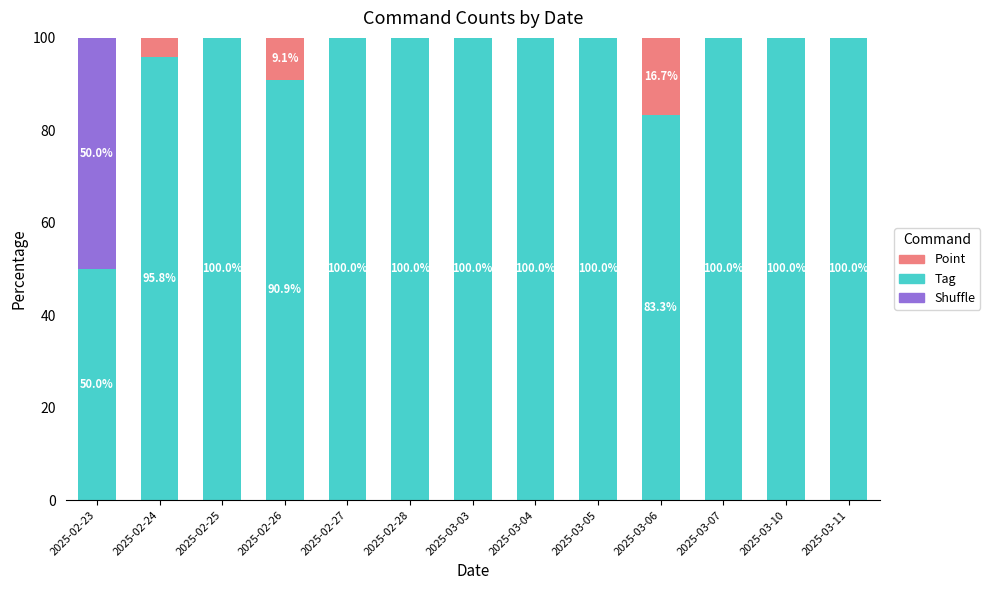

True or false: Tag has a value of 50.0 at 2025-02-23.

True